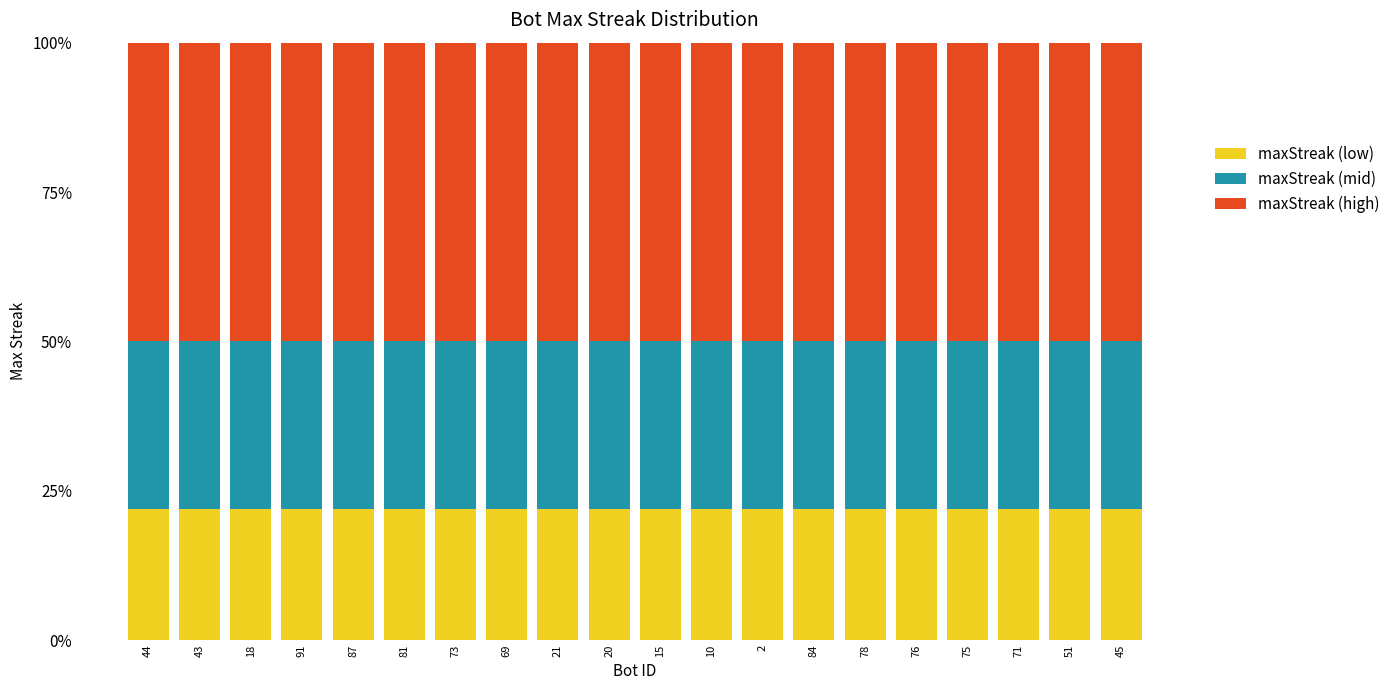

Is it true that maxStreak (low) equals 22 at 81?

True